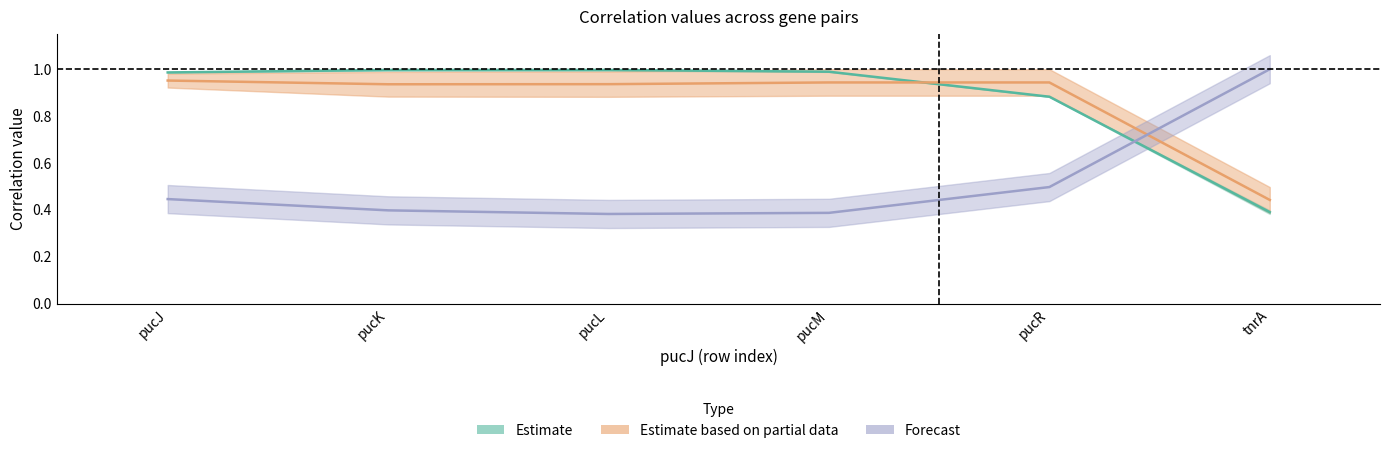

Reading left to right, extract all data points from this chart.

pucK: pucJ=1.0	pucK=1.0	pucL=1.0	pucM=1.0	pucR=0.9	tnrA=0.4
pucL: pucJ=0.4	pucK=0.4	pucL=0.4	pucM=0.4	pucR=0.5	tnrA=1.0
pucM: pucJ=1.0	pucK=0.9	pucL=0.9	pucM=0.9	pucR=0.9	tnrA=0.4